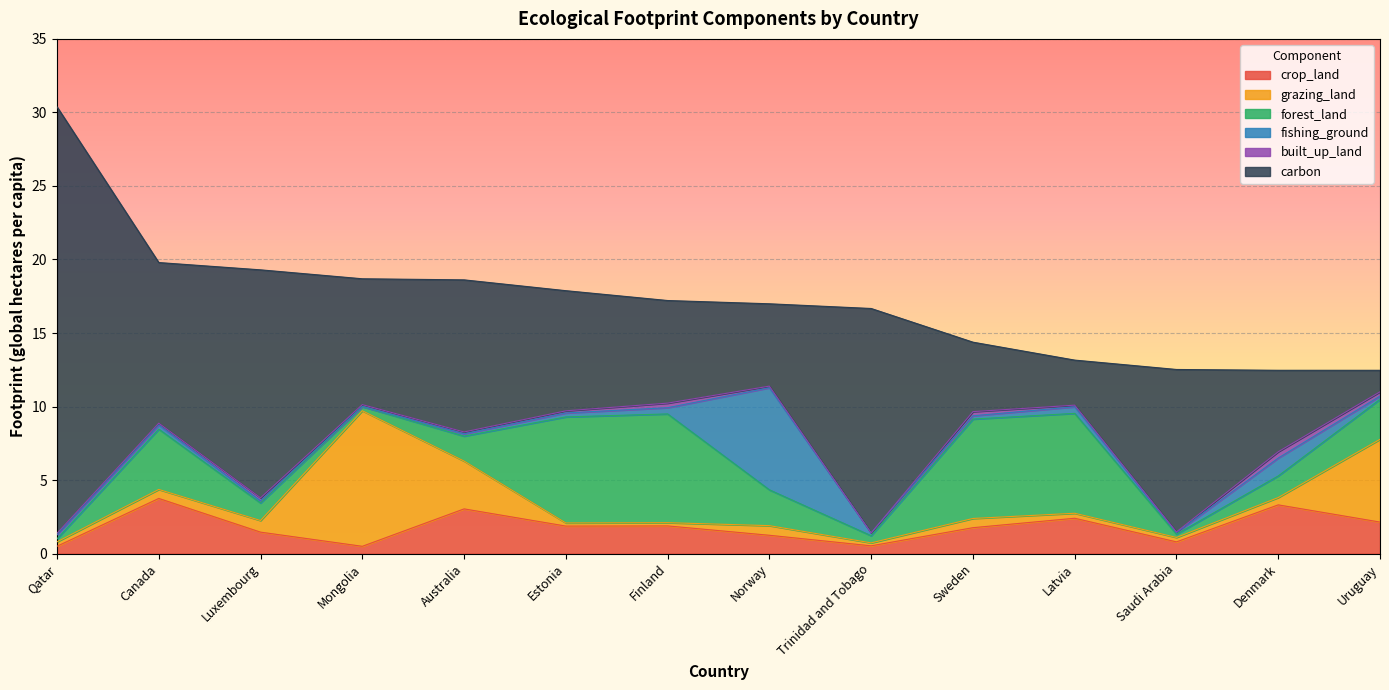

At which label does carbon reach its peak?

Qatar